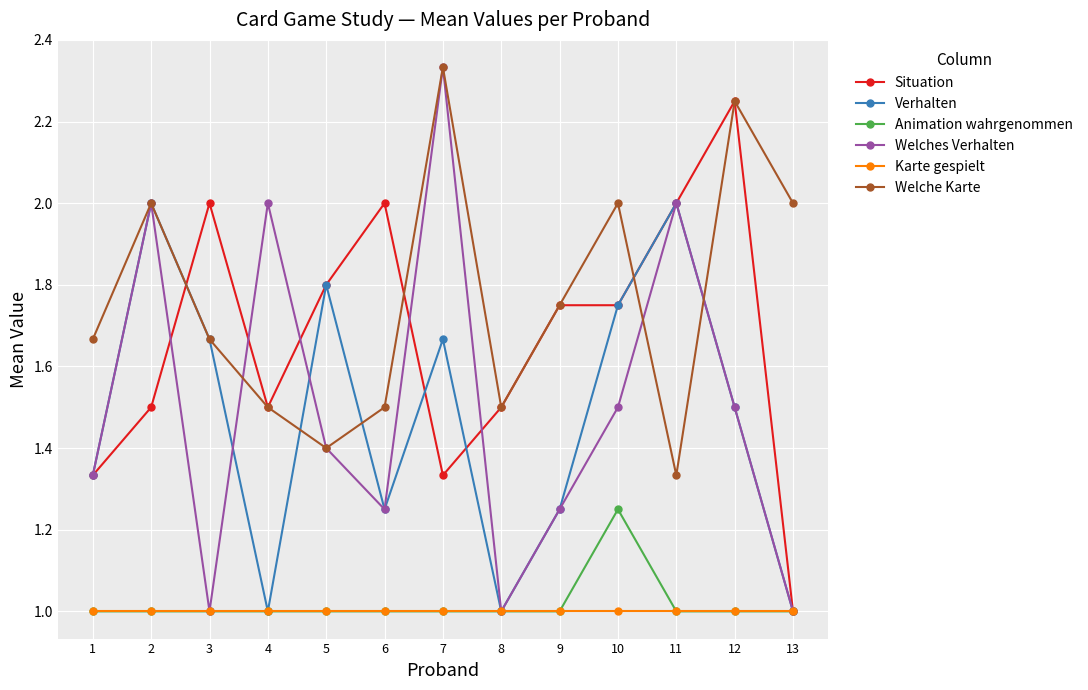

Which category has the lowest value in the Situation series?

13